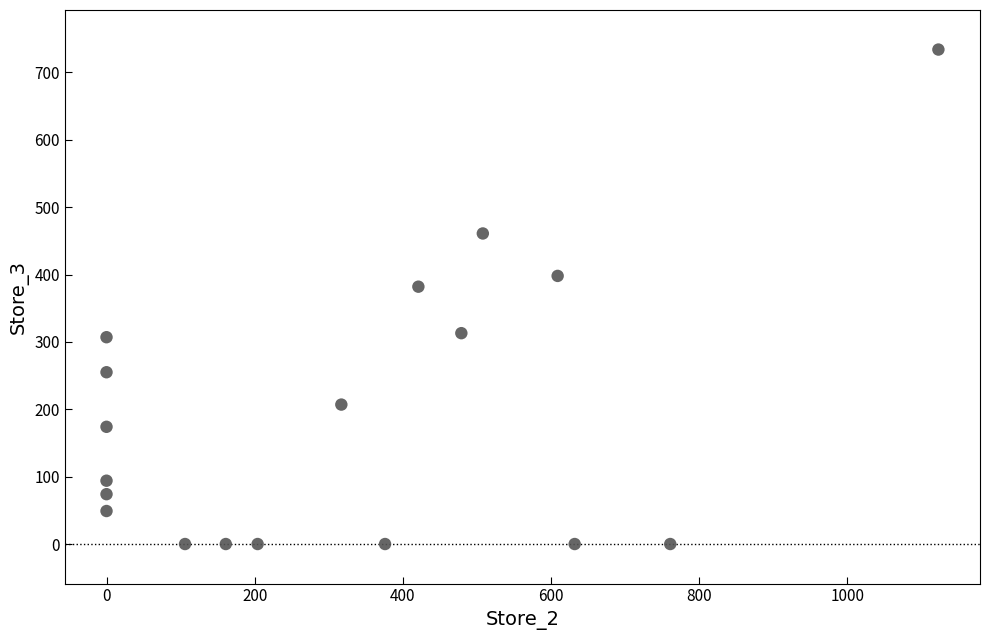

What is the range of X values (max minus min)?

1123